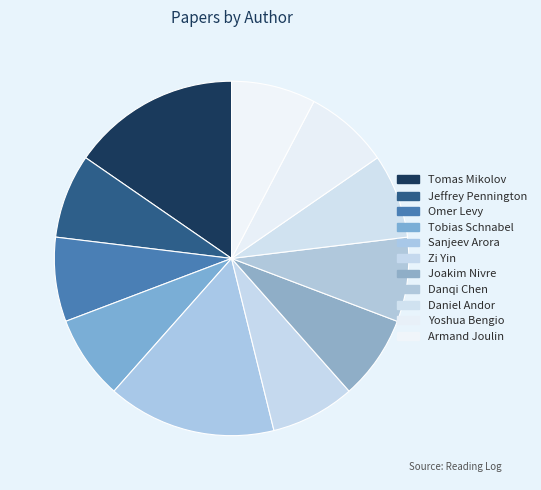

Approximately how many times larger is the value at Yoshua Bengio compared to Zi Yin?

1.0